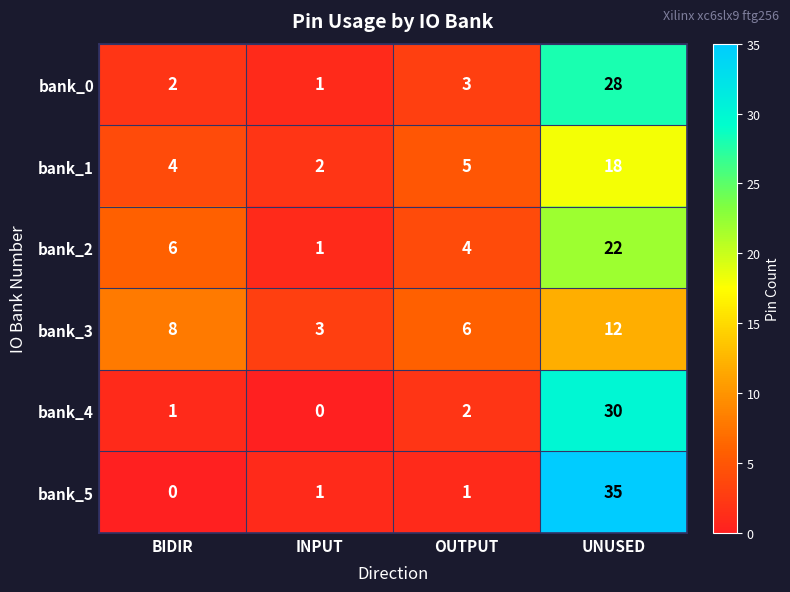

What is the difference between the highest and lowest values at BIDIR?

8